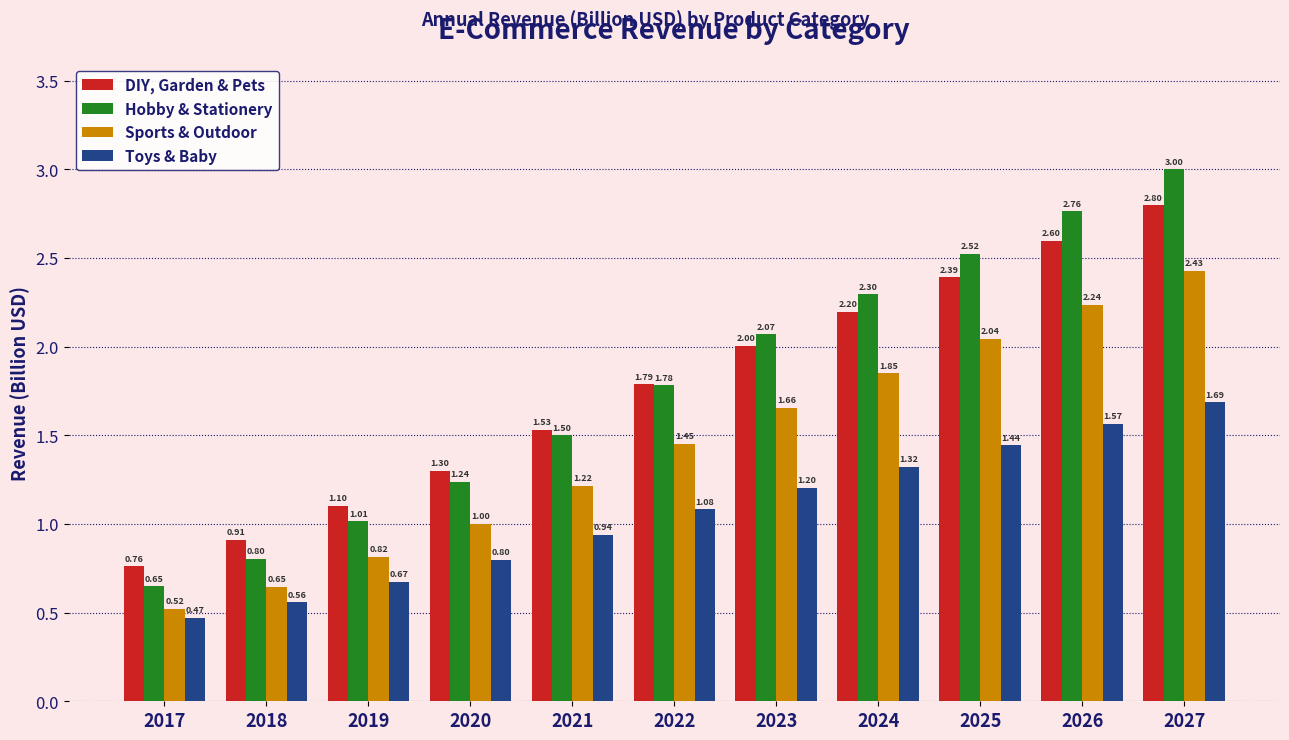

True or false: Toys & Baby has a value of 2.7 at 2026.

False